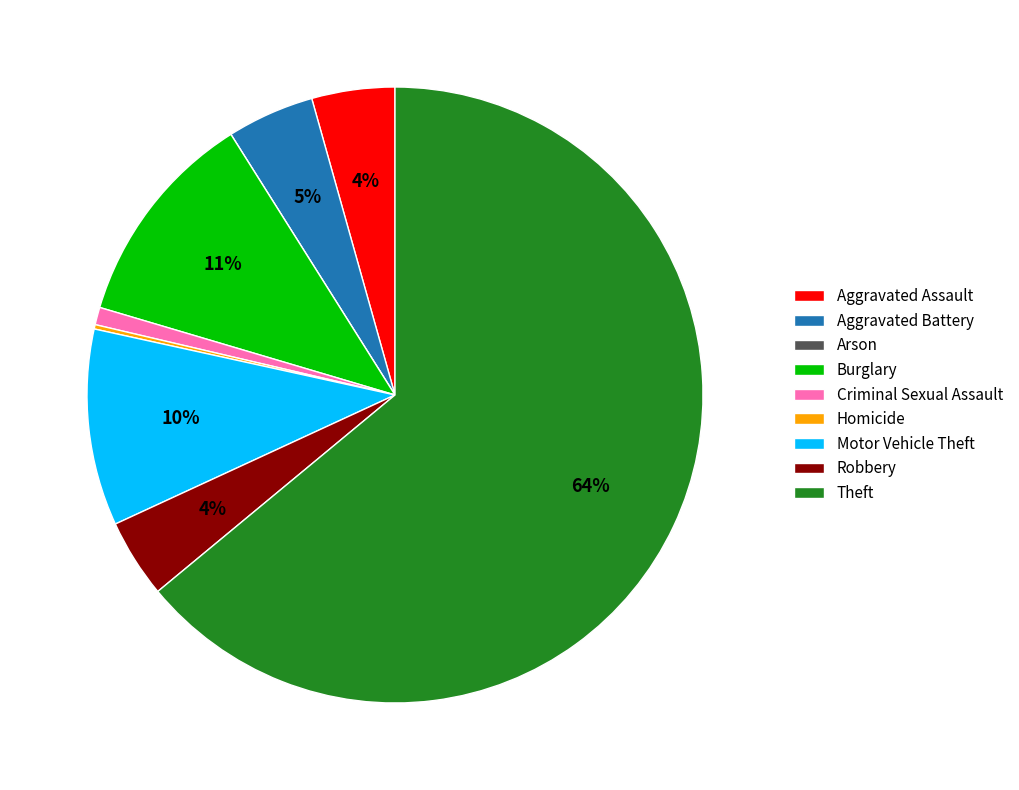

To the nearest percent, what is the average slice percentage?

11%